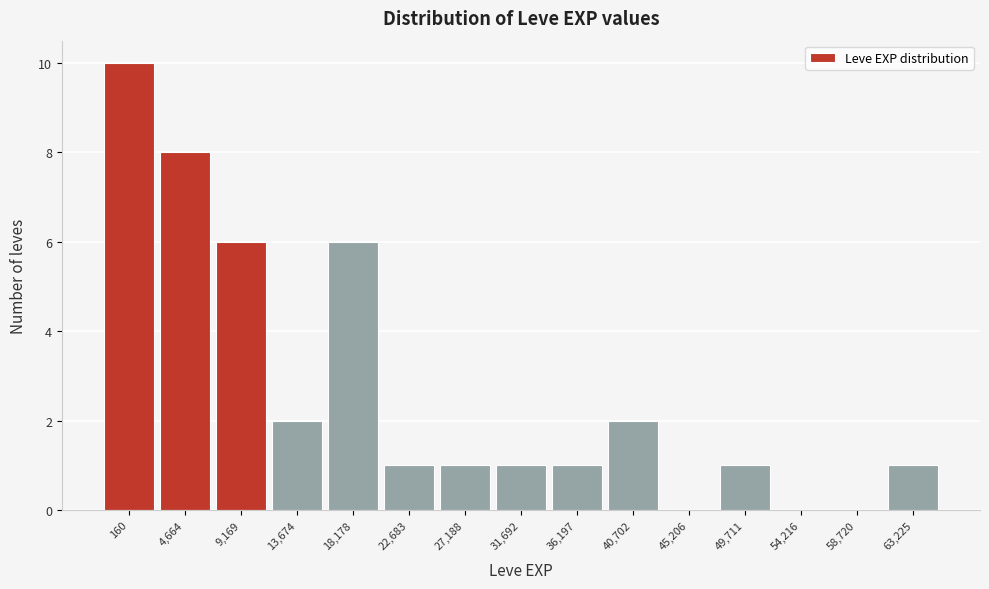

Reading left to right, transcribe all the data shown in this chart.

160=10	4,664=8	9,169=6	13,674=2	18,178=6	22,683=1	27,188=1	31,692=1	36,197=1	40,702=2	45,206=0	49,711=1	54,216=0	58,720=0	63,225=1